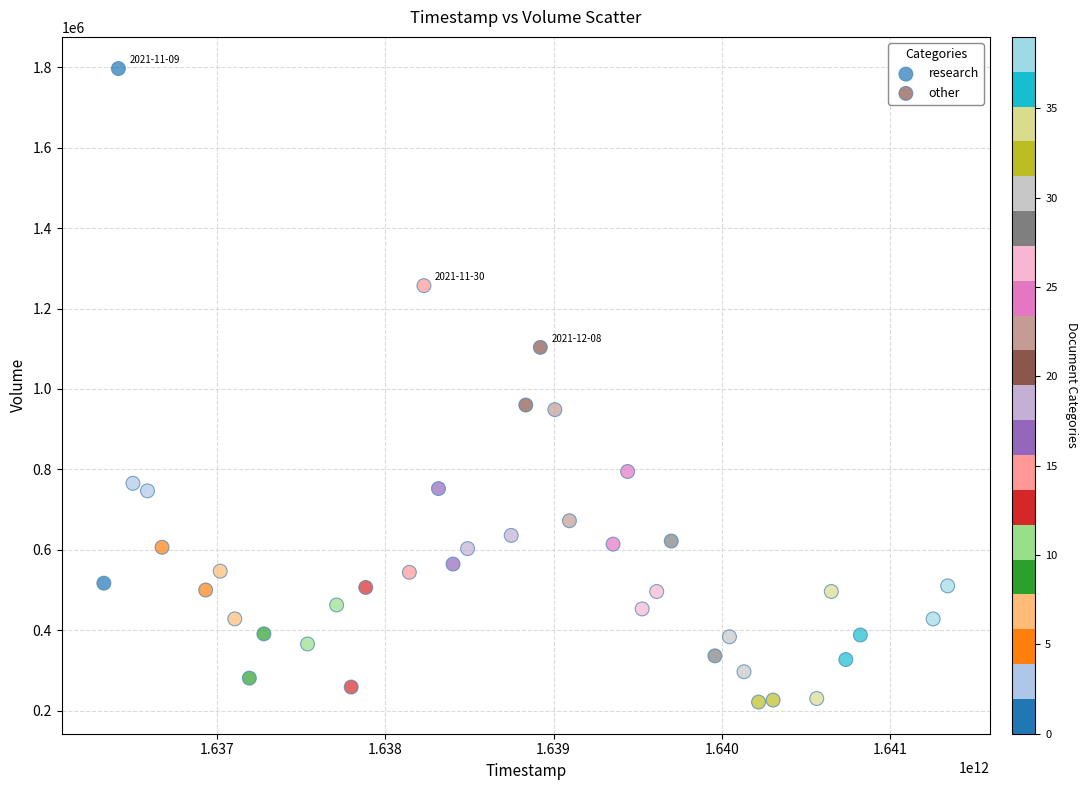

Which series has the widest spread of Y values?

research